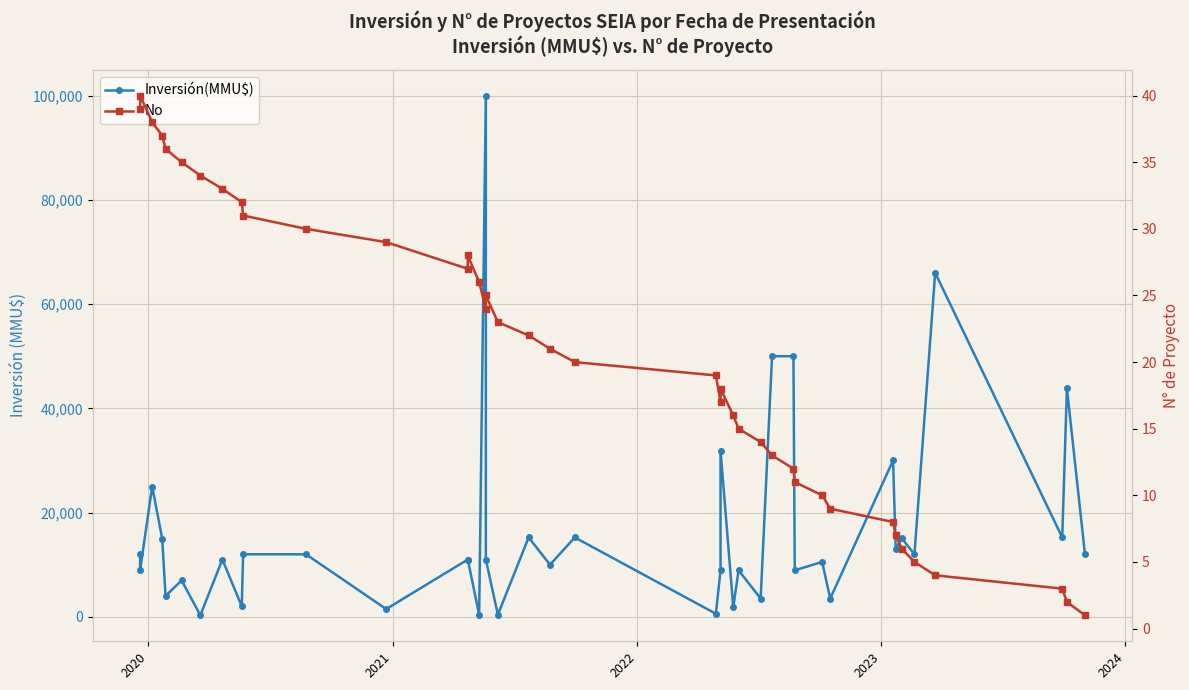

What are all the series names shown in the legend?

Inversión(MMU$), No